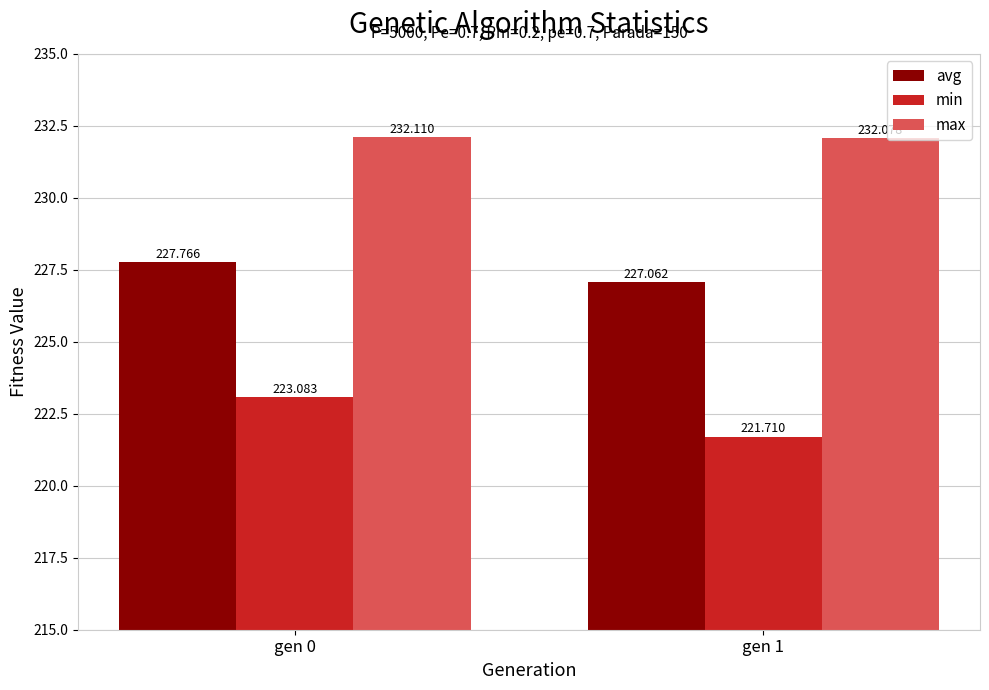

At which label does avg reach its peak?

gen 0